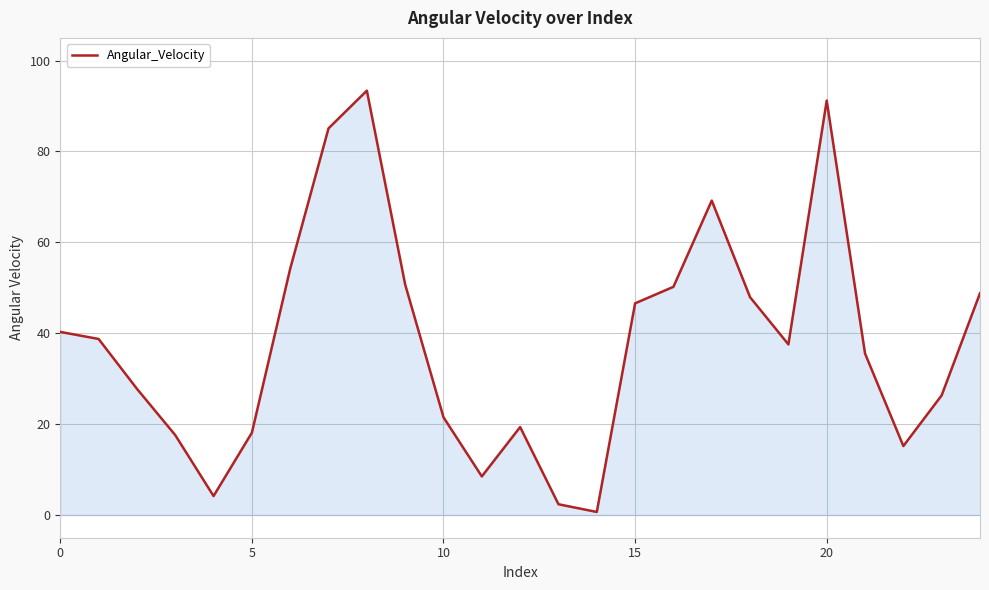

What is the greatest value displayed?

93.4